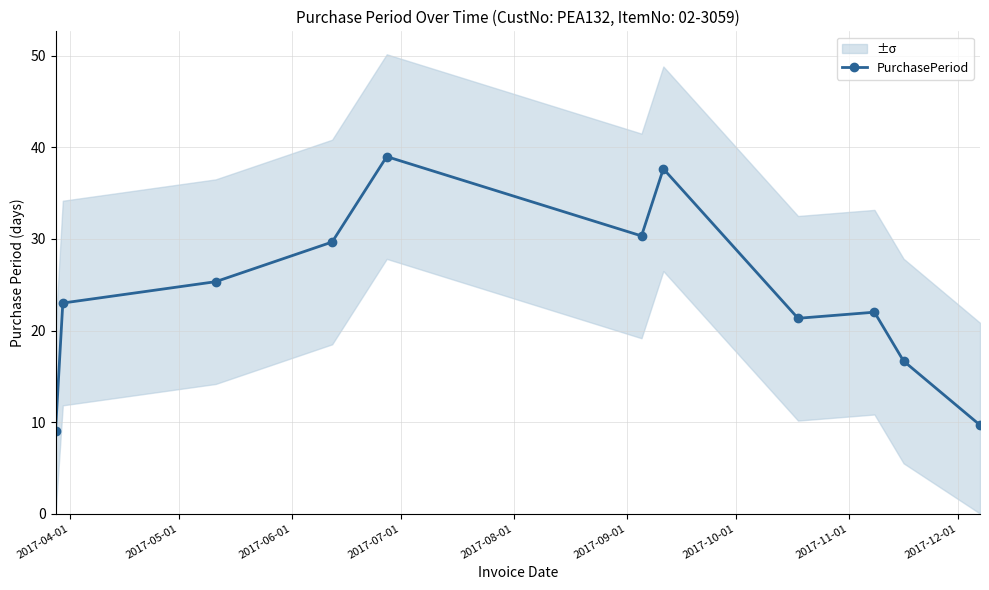

What is the average value?

24.0